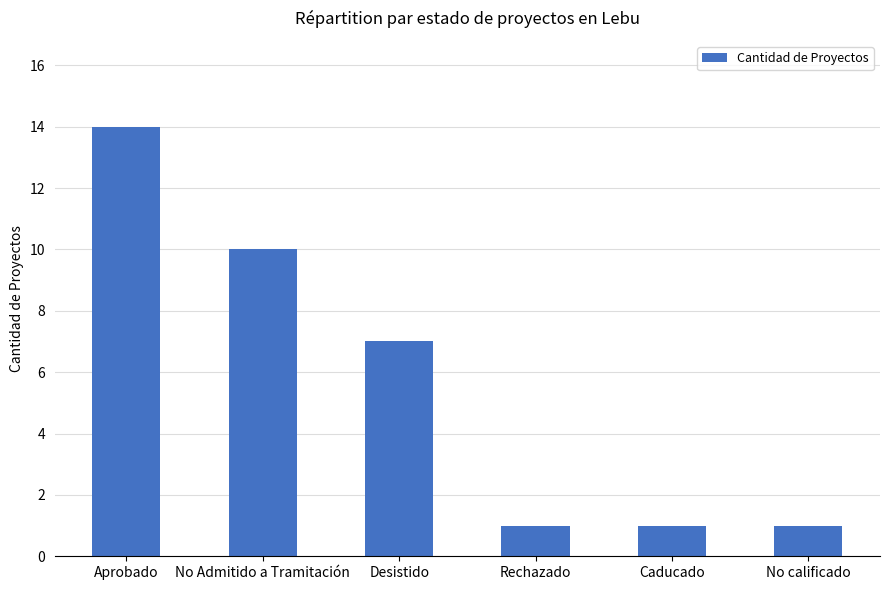

What position from the right is No Admitido a Tramitación?

5